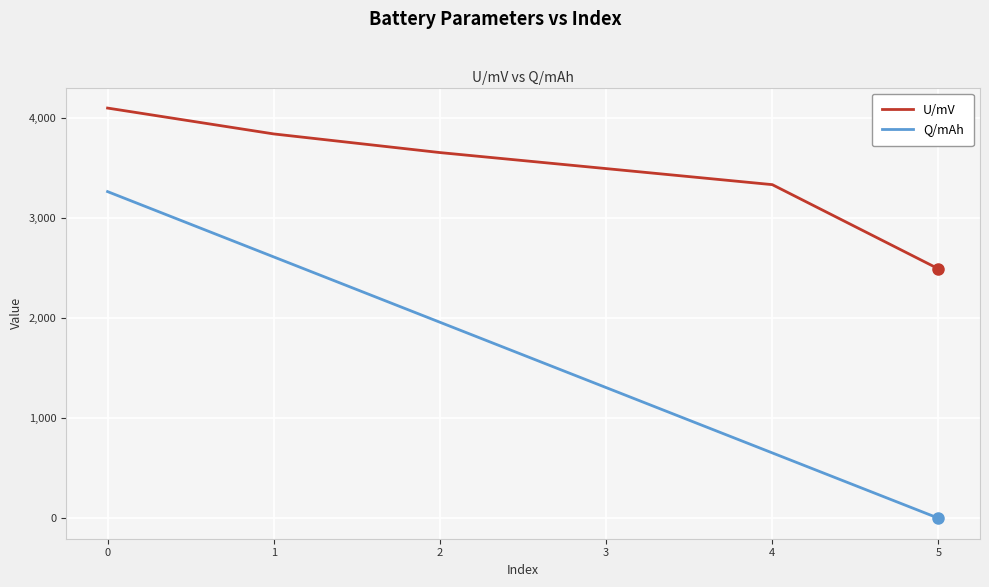

Is the value of Q/mAh at 2 greater than the value of U/mV at 3?

No